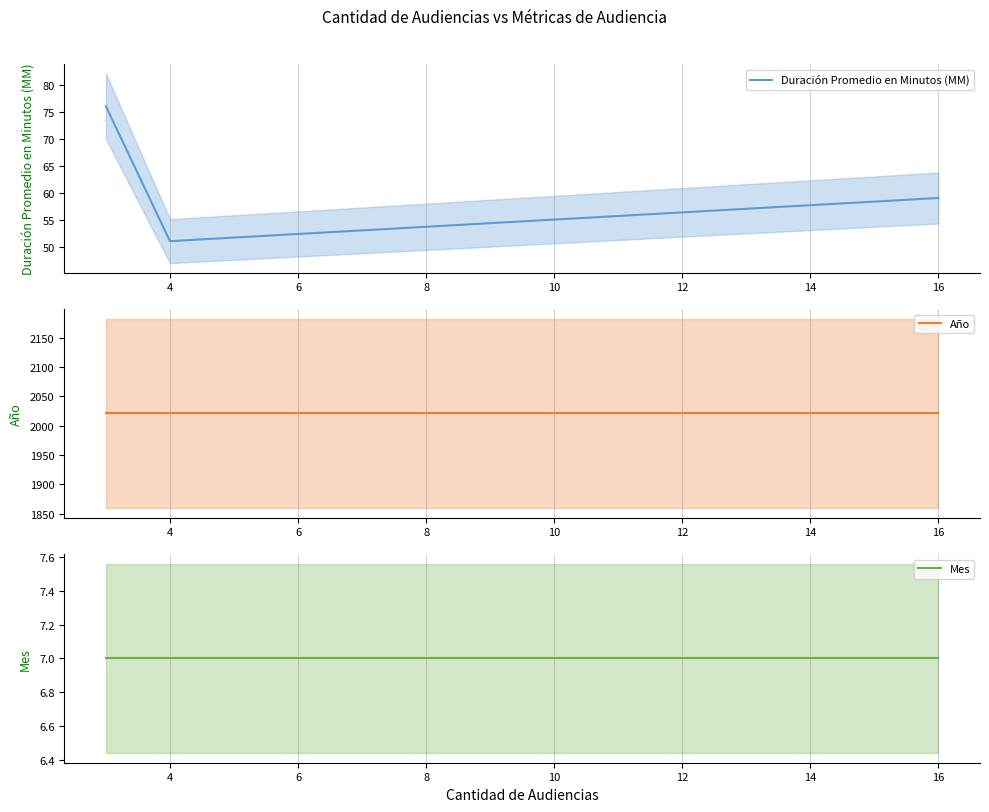

List the series in order of their peak value, highest first.

Año, Duración Promedio en Minutos (MM), Mes